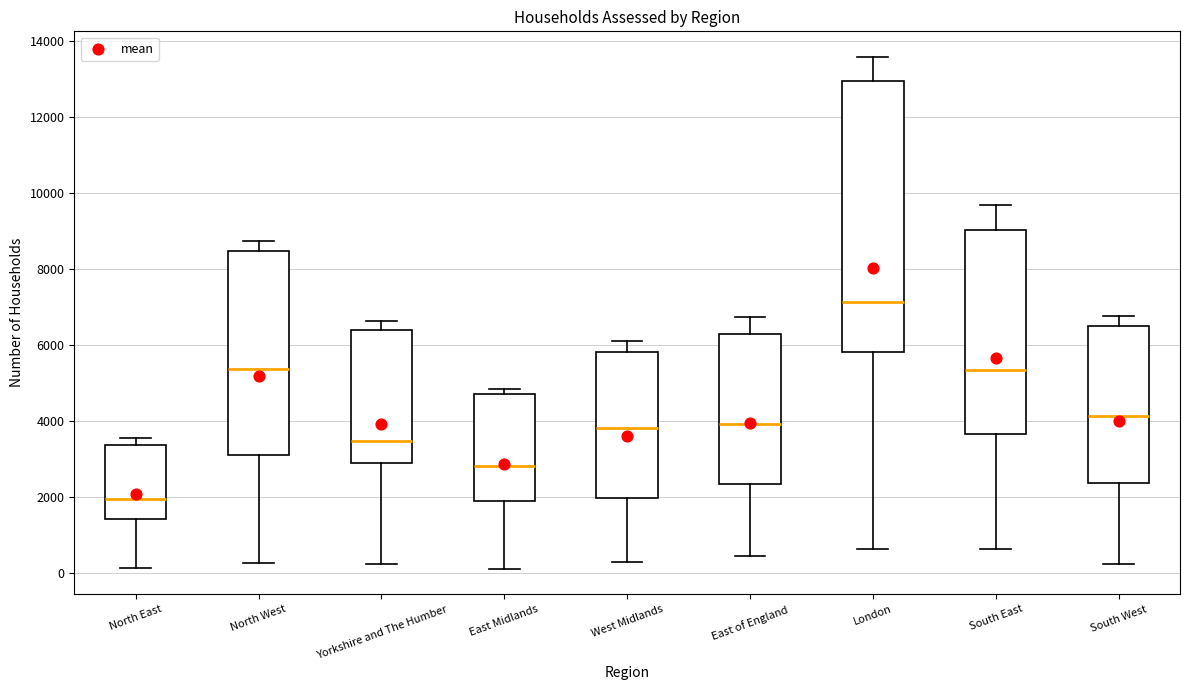

Reading left to right, transcribe this box plot: for each box, give where its median line is, the range the box spans, and where its two whiskers end, as read against the y-axis. The values are not printed on the chart, so give them approximately, as read against the axis.

North East: median 2000, box 1400 to 3400, whiskers 200 to 3600
North West: median 5400, box 3200 to 8400, whiskers 200 to 8800
Yorkshire and The Humber: median 3400, box 3000 to 6400, whiskers 200 to 6600
East Midlands: median 2800, box 2000 to 4800, whiskers 200 to 4800 (just above the box's upper edge)
West Midlands: median 3800, box 2000 to 5800, whiskers 400 to 6200
East of England: median 4000, box 2400 to 6200, whiskers 400 to 6800
London: median 7200, box 5800 to 13000, whiskers 600 to 13600
South East: median 5400, box 3600 to 9000, whiskers 600 to 9600
South West: median 4200, box 2400 to 6600, whiskers 200 to 6800